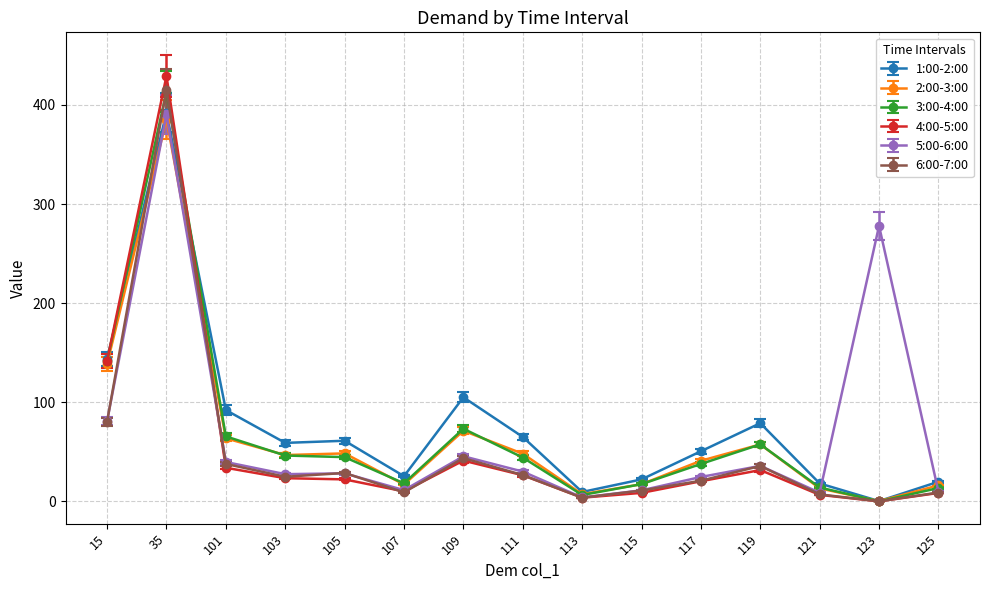

In 1:00-2:00, how many points are higher than both neighbors (excluding endpoints)?

4